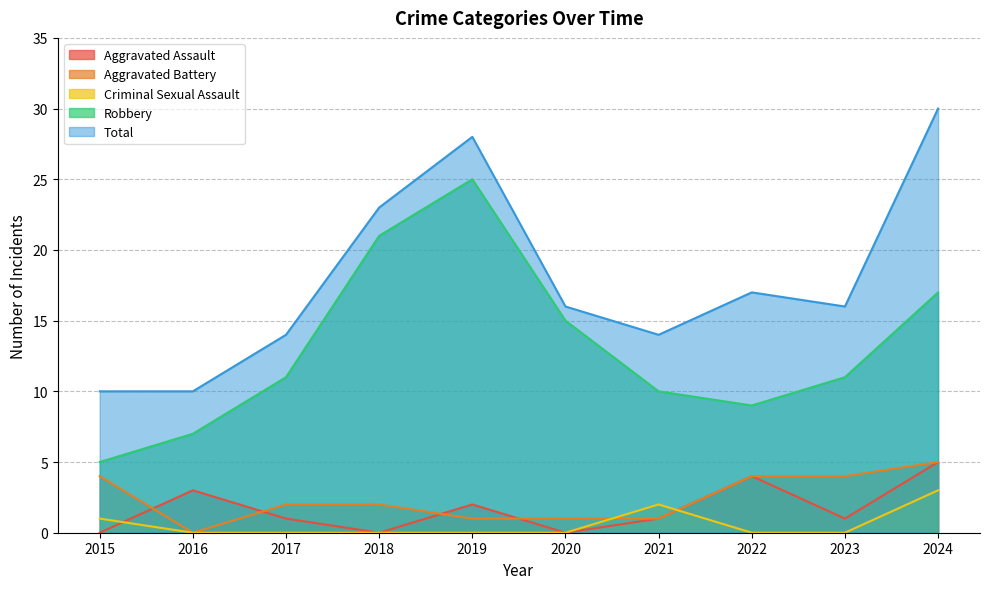

At how many categories does at least one series exceed 1?

10